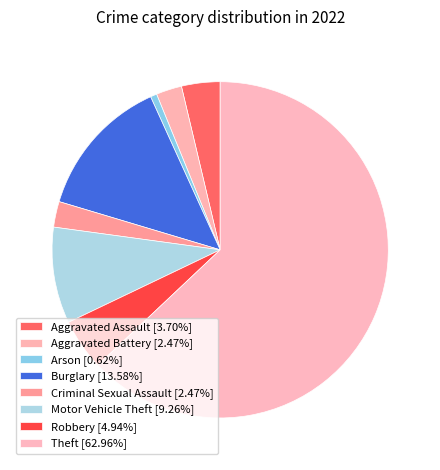

Which category has the biggest portion of the pie?

Theft